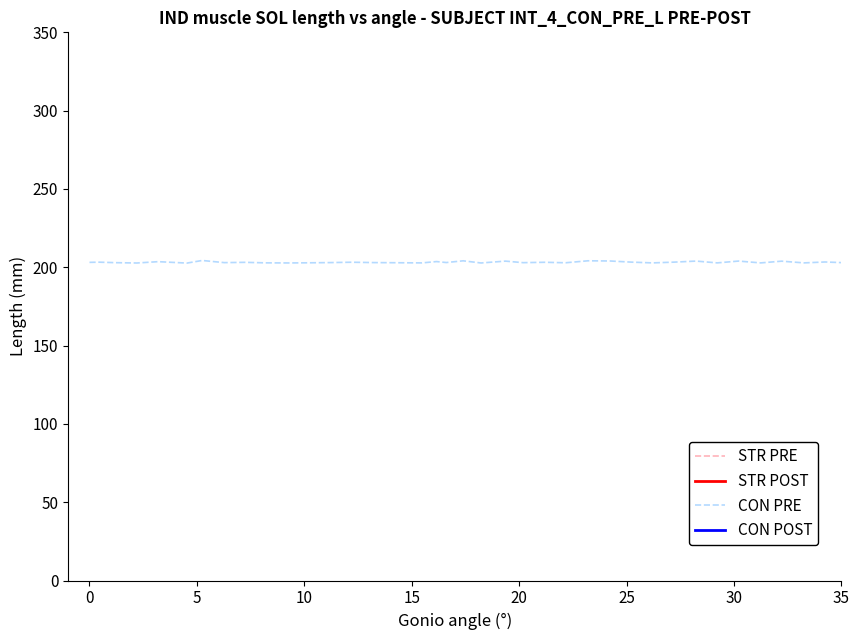

Where is STR PRE nearest to the value 612?

20